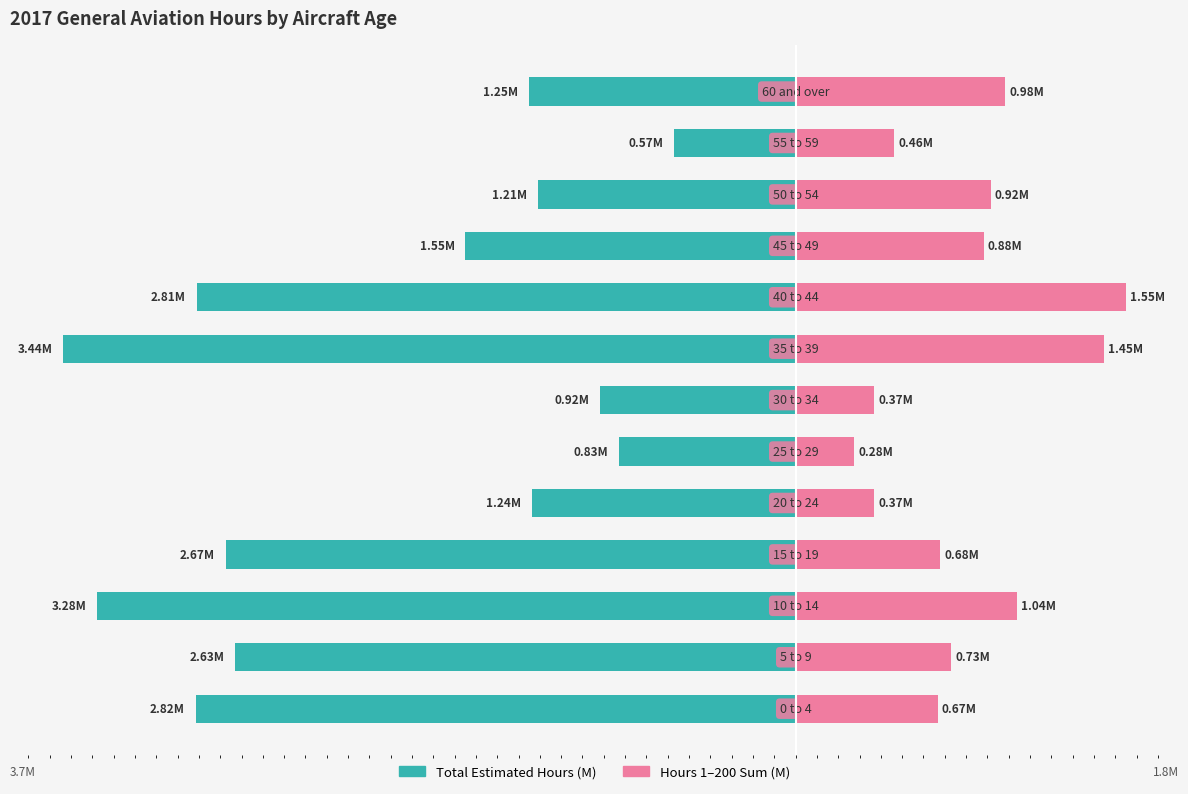

Reading left to right, extract all data points from this chart.

Total Hours (M): -2.8	-2.6	-3.3	-2.7	-1.2	-0.8	-0.9	-3.4	-2.8	-1.5	-1.2	-0.6	-1.3
1-200 Hours Sum (M): 0.7	0.7	1.0	0.7	0.4	0.3	0.4	1.4	1.5	0.9	0.9	0.5	1.0